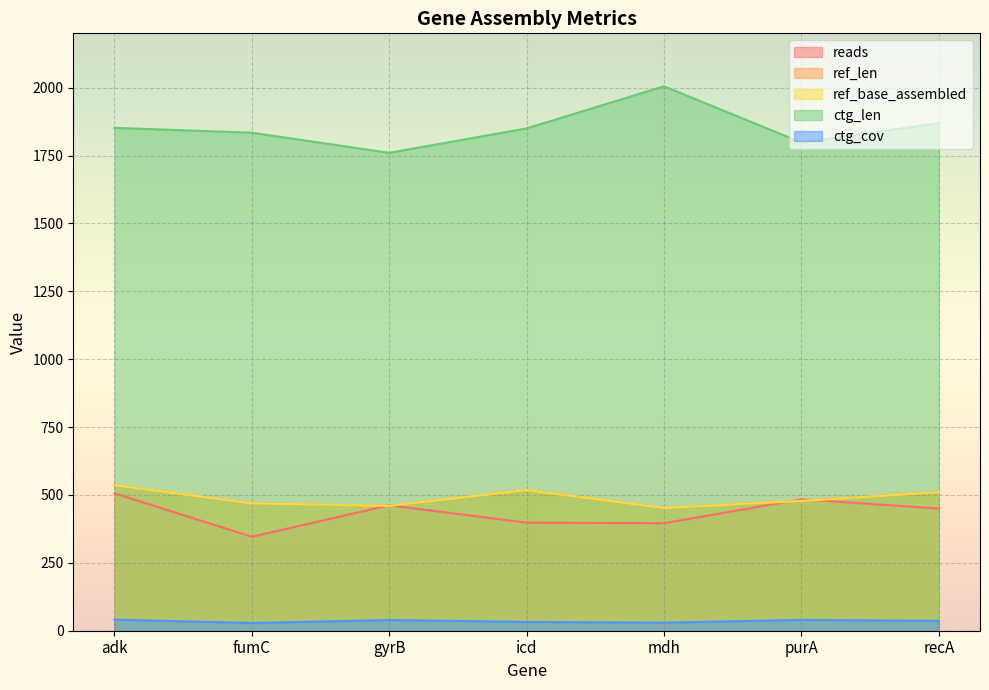

Which series has the largest range (max minus min)?

ctg_len